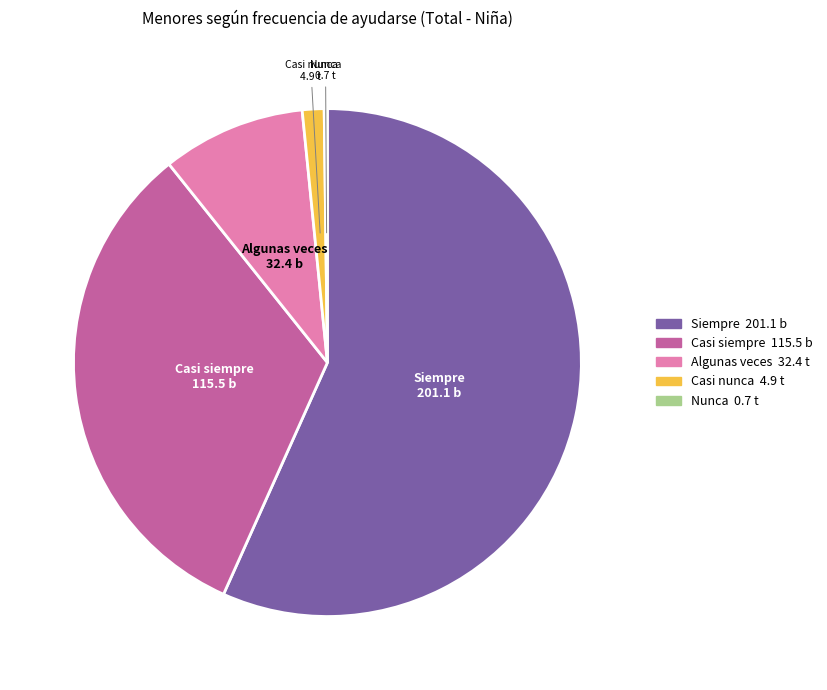

Is there any slice that represents more than half of the pie?

Yes